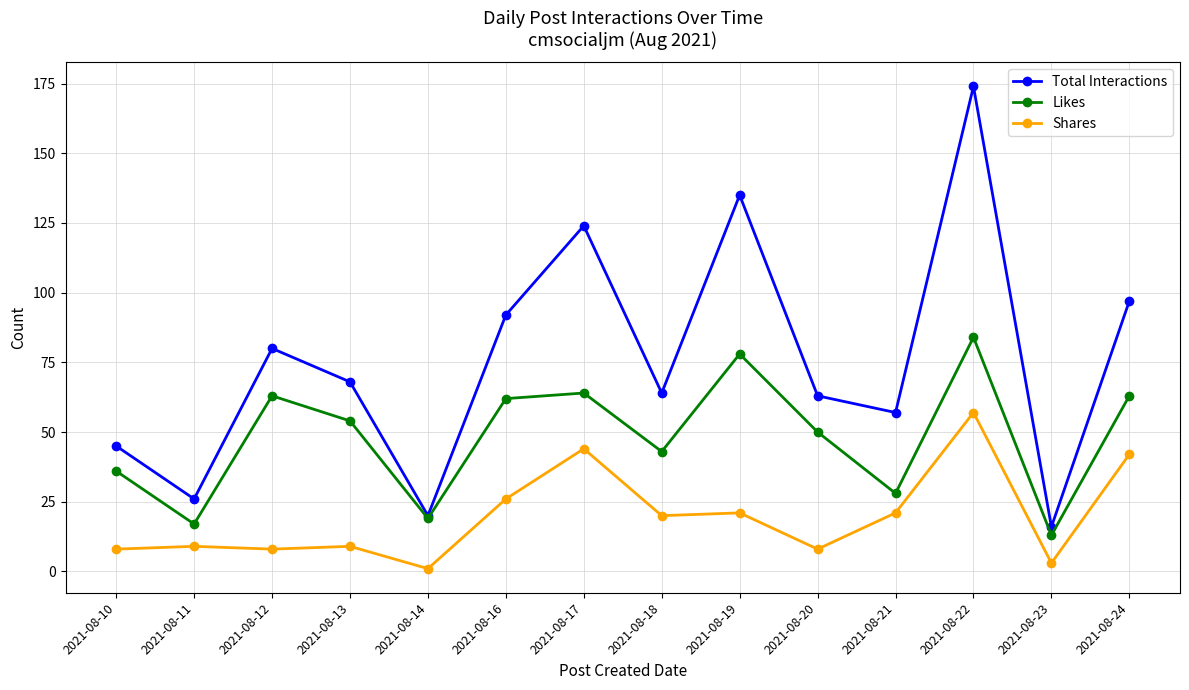

True or false: Total Interactions and Shares cross at least once.

False